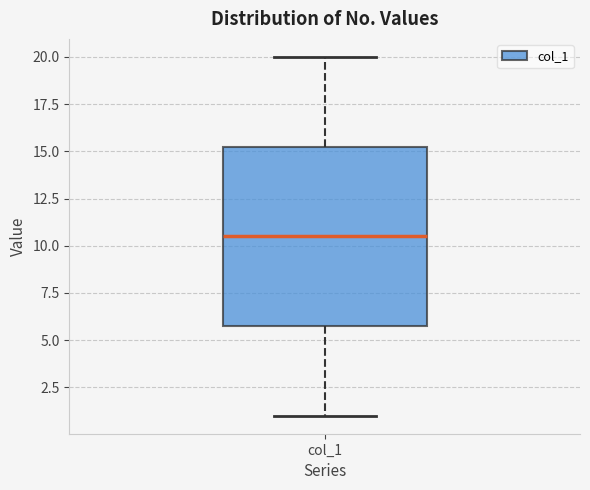

Transcribe this box plot: give where the median line is, the range the box spans, and where the two whiskers end, as read against the y-axis. The values are not printed on the chart, so give them approximately, as read against the axis.

median 10.5, box 6.0 to 15.5, whiskers 1.0 to 20.0